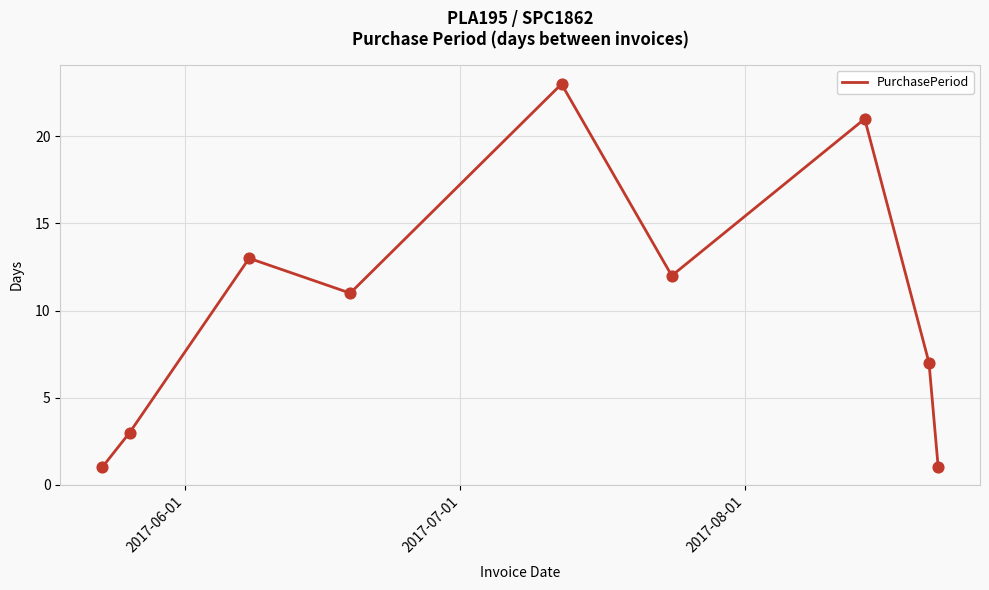

What is the greatest value displayed?

23